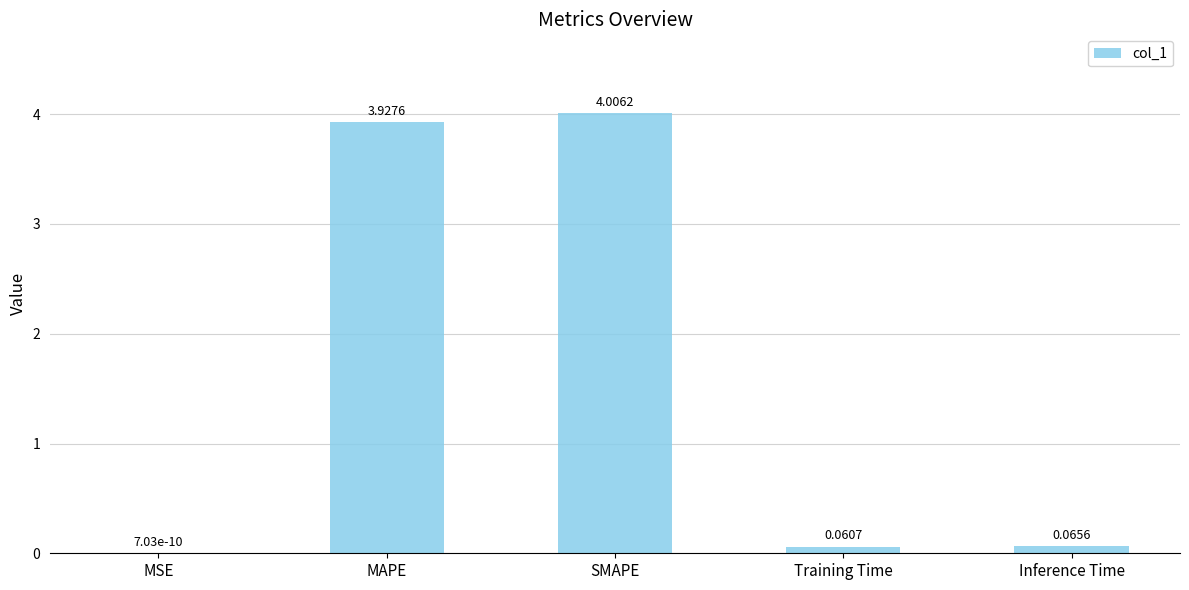

What is the change in value from MSE to SMAPE?

+4.0